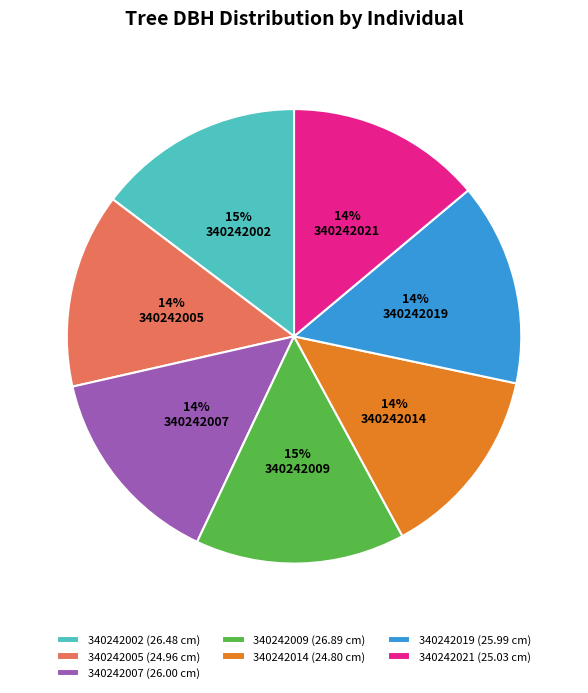

Between 340242007 and 340242014, which is larger?

340242007